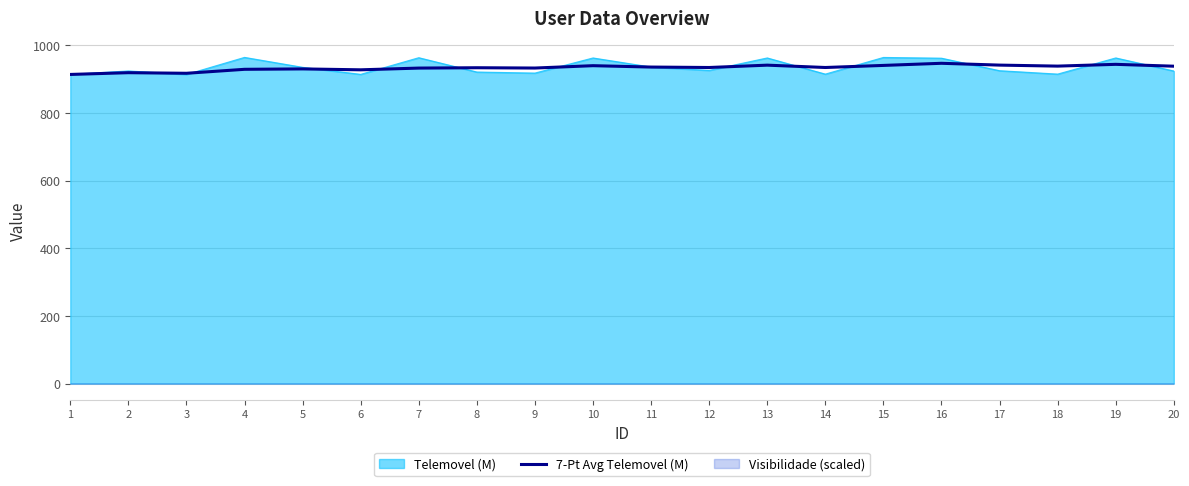

Approximately how many times larger is the value at 5 compared to 14?

1.0